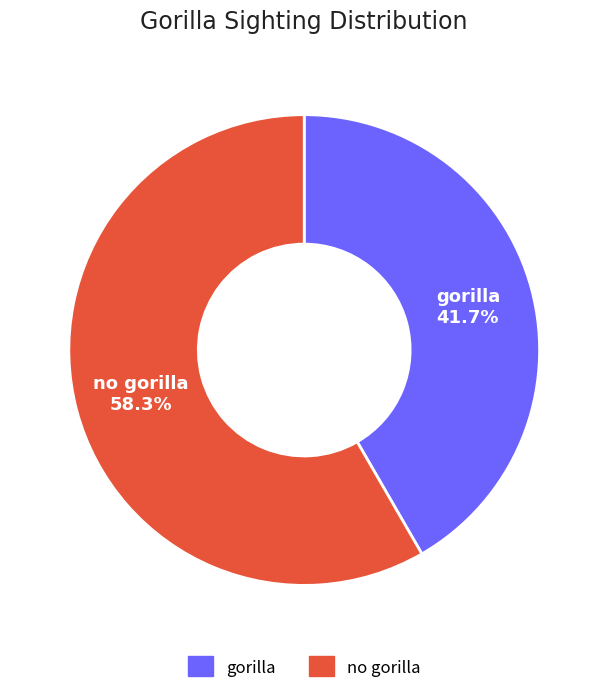

The no gorilla slice represents 49% of the pie. True or false?

False